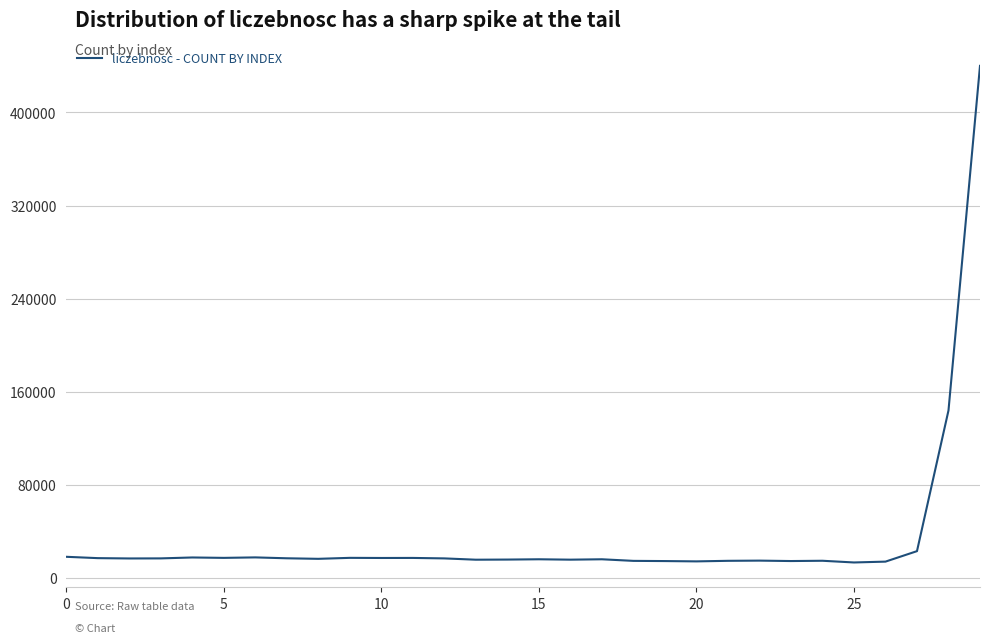

What is the sum of all values?

1029304